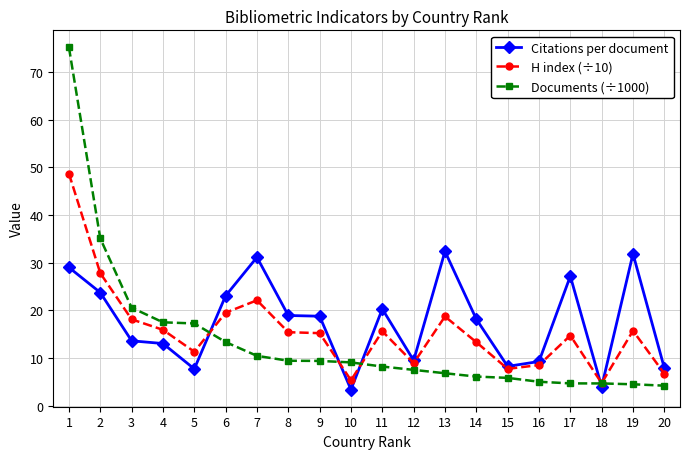

Rank the series by their maximum value, from highest to lowest.

Documents (÷1000), H index (÷10), Citations per document